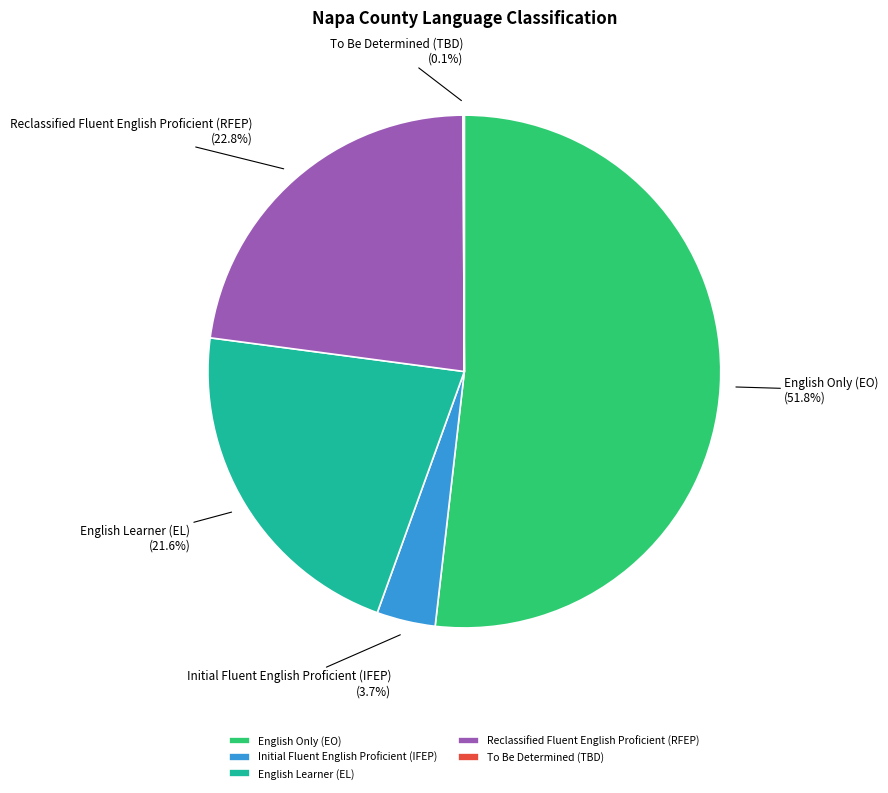

Is English Only (EO) the majority of the pie?

Yes